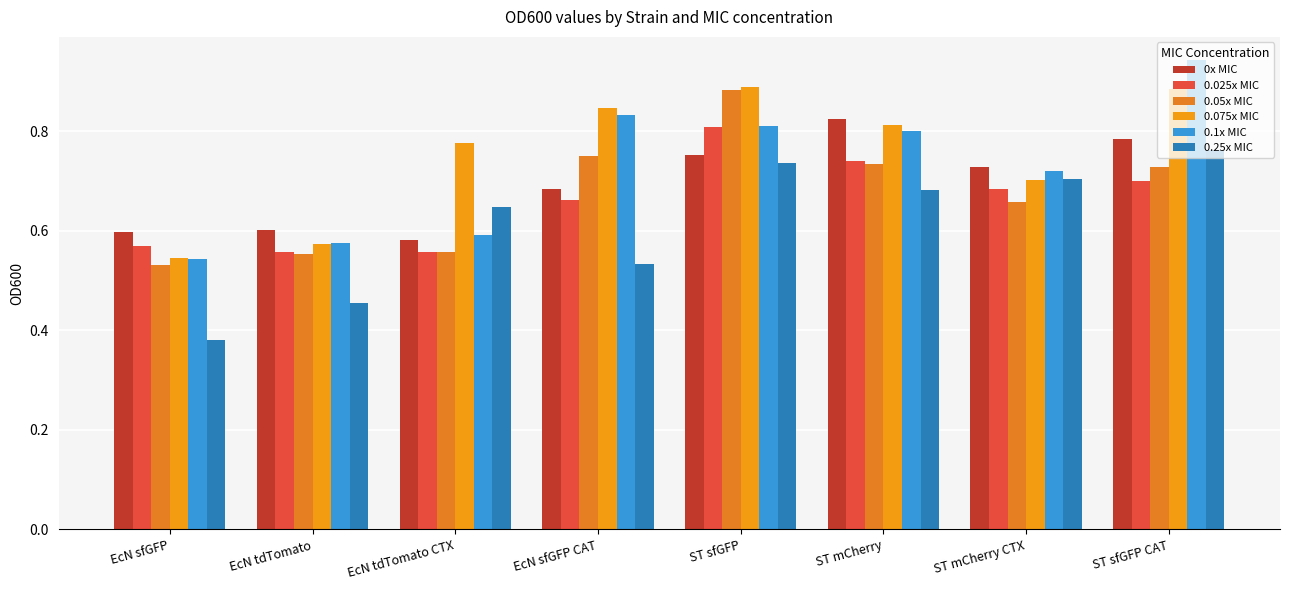

Which series has the largest total across all categories?

0.075x MIC